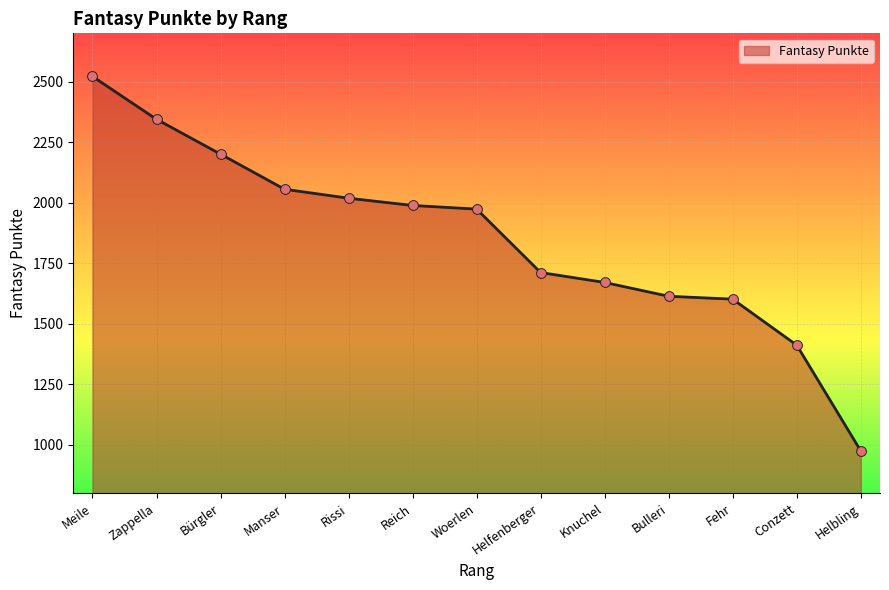

What is the change in value from Bürgler to Rissi?

-182